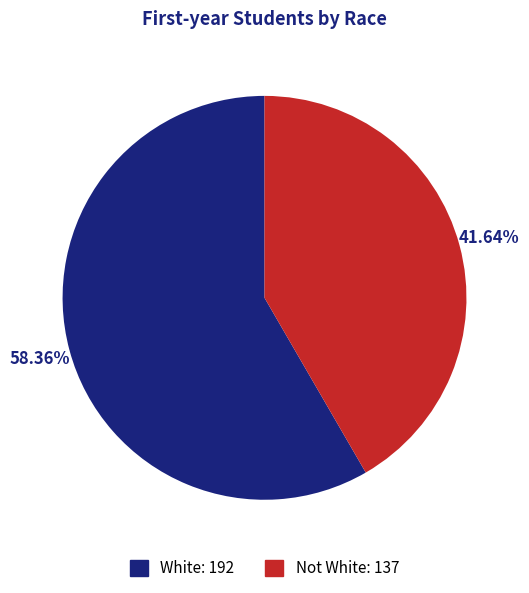

The White slice represents 58% of the pie. True or false?

True